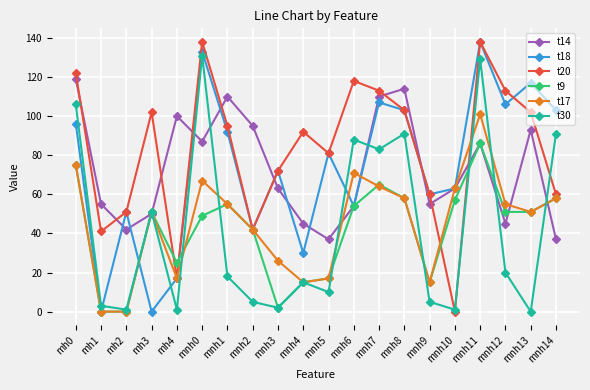

Reading right to left, what are all the values shown in this chart?

t14: 37	93	45	86	63	55	114	110	54	37	45	63	95	110	87	100	50	42	55	119
t18: 103	117	106	138	63	60	103	107	54	81	30	72	42	92	133	17	0	51	0	96
t20: 60	102	113	138	0	60	103	113	118	81	92	72	42	95	138	17	102	51	41	122
t9: 58	51	51	86	57	15	58	65	54	17	15	2	42	55	49	25	51	0	0	75
t17: 58	51	55	101	63	15	58	64	71	17	15	26	42	55	67	17	51	0	0	75
t30: 91	0	20	129	1	5	91	83	88	10	15	2	5	18	131	1	51	1	3	106